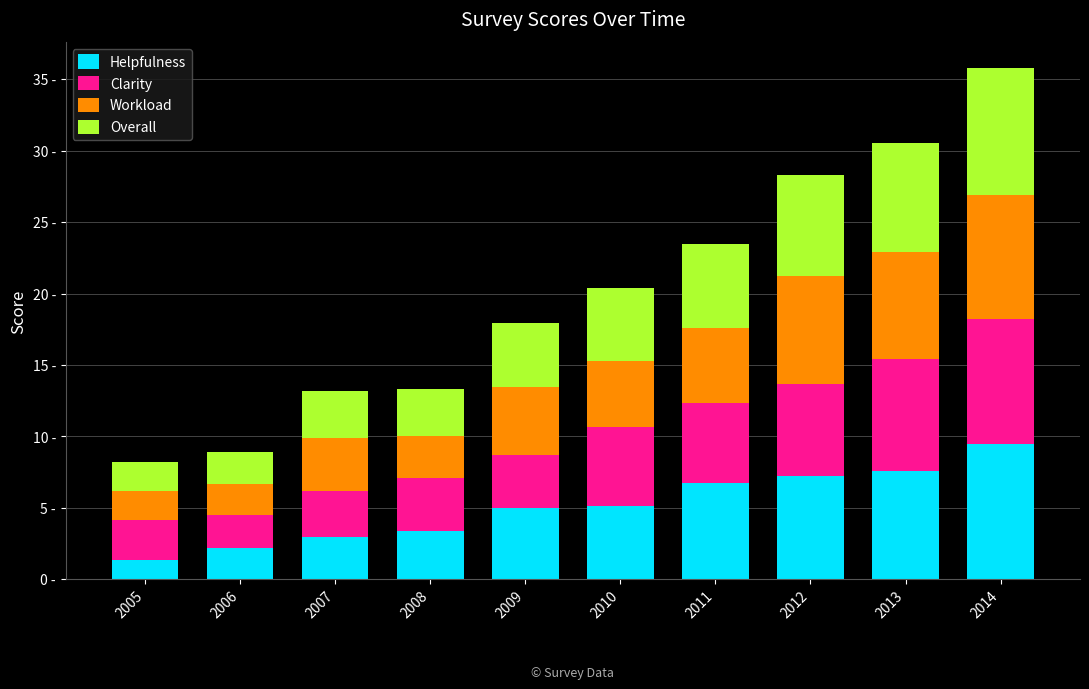

Does the chart contain stacked bars?

Yes